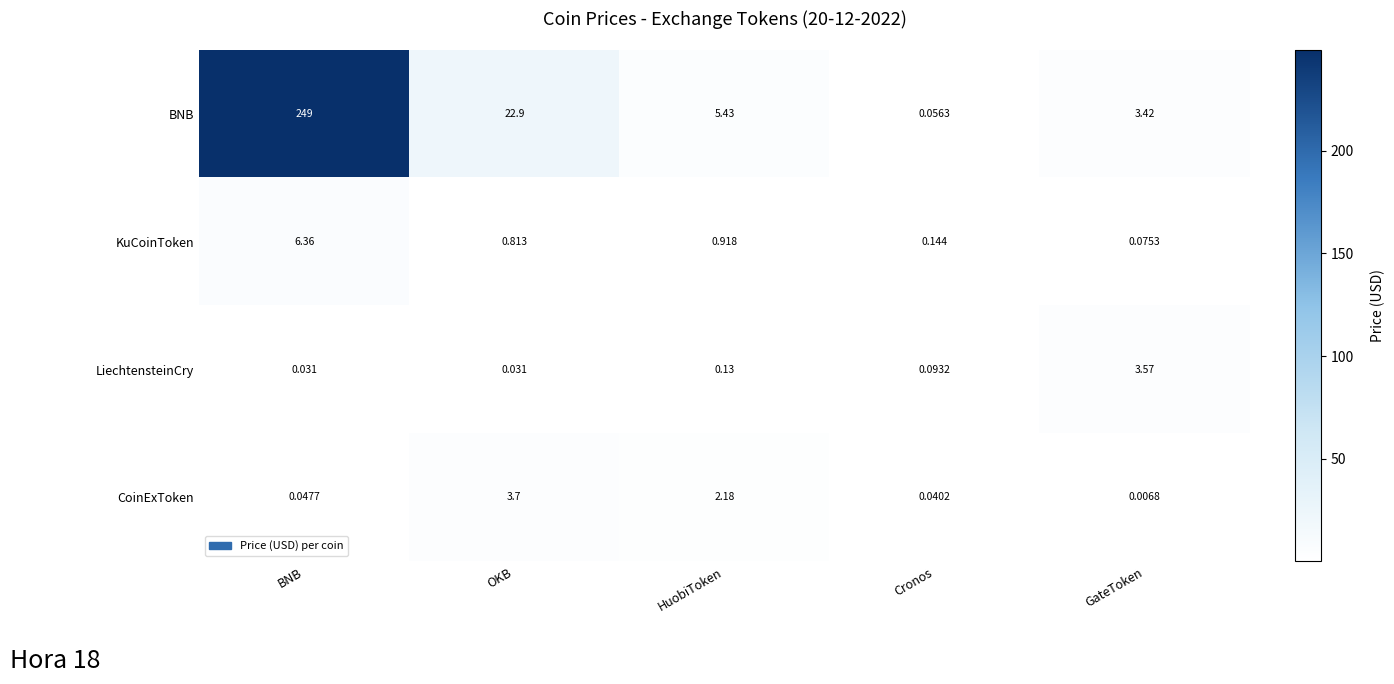

At which label is BNB closest to 124?

OKB